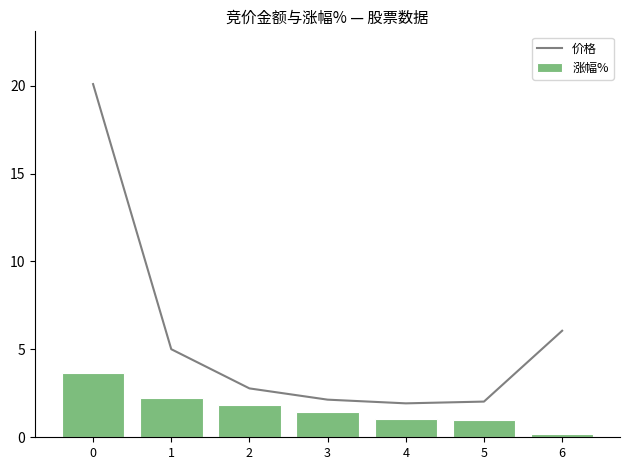

What is the spread (max minus min) of values at 1?

2.8